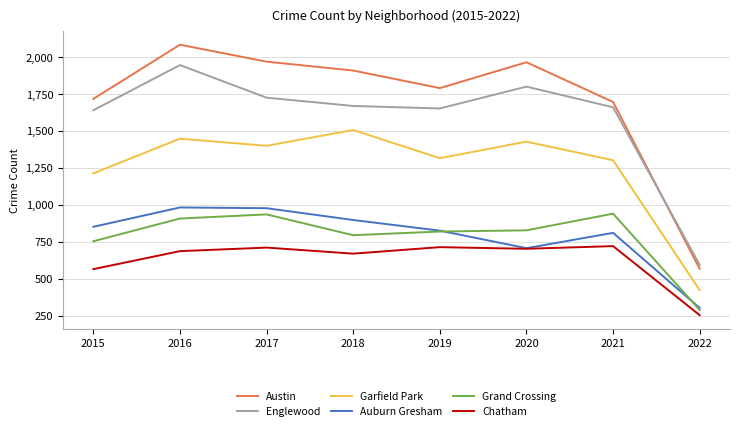

True or false: Garfield Park and Auburn Gresham intersect in this chart.

False